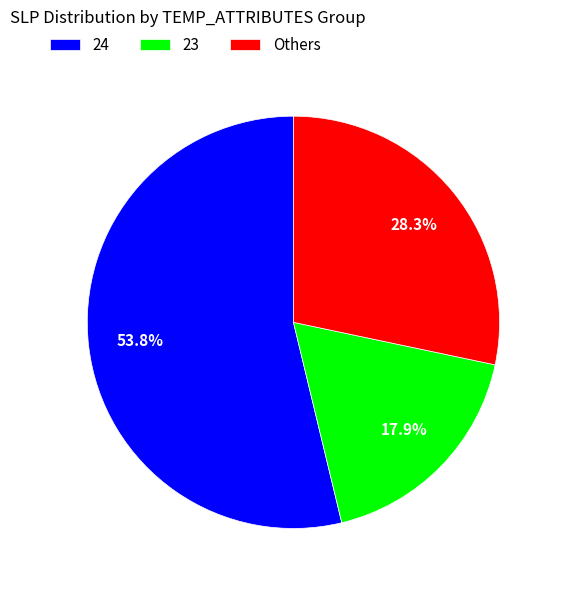

Is there any slice that represents more than half of the pie?

Yes